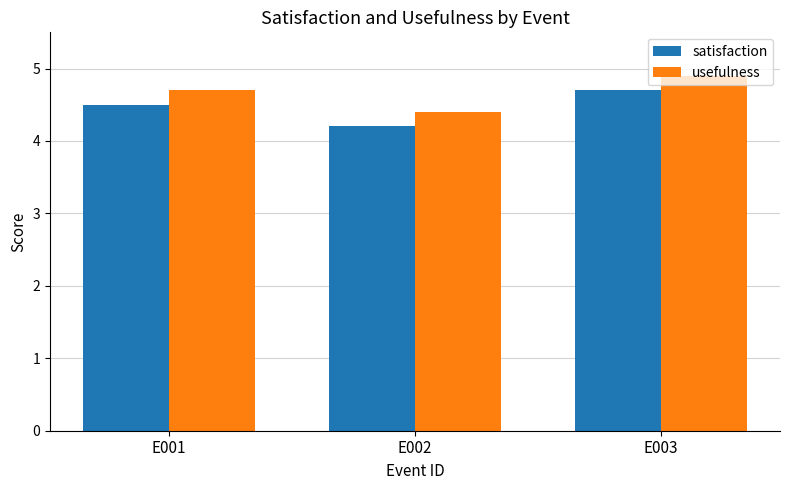

What is the sum of all satisfaction values?

13.4